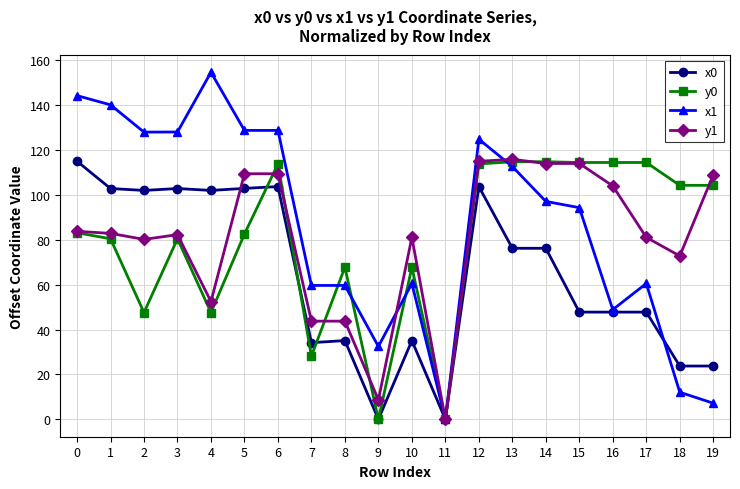

What is the value of the y0 point at the 6th from the left?

82.5